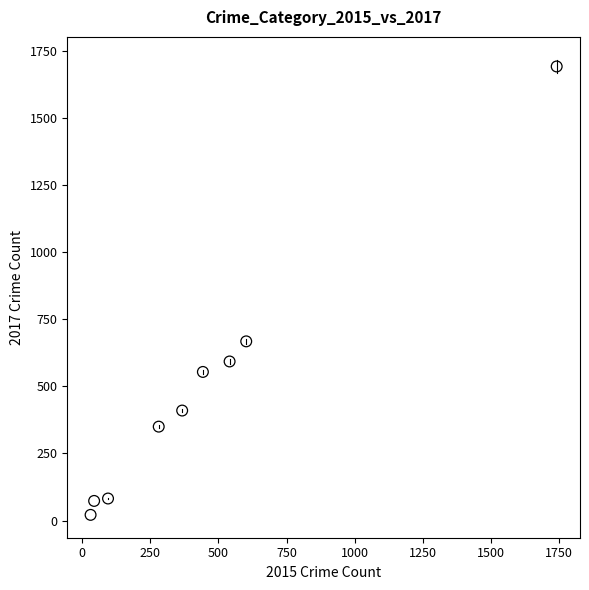

What Y value in the scatter plot is closest to 857?

668